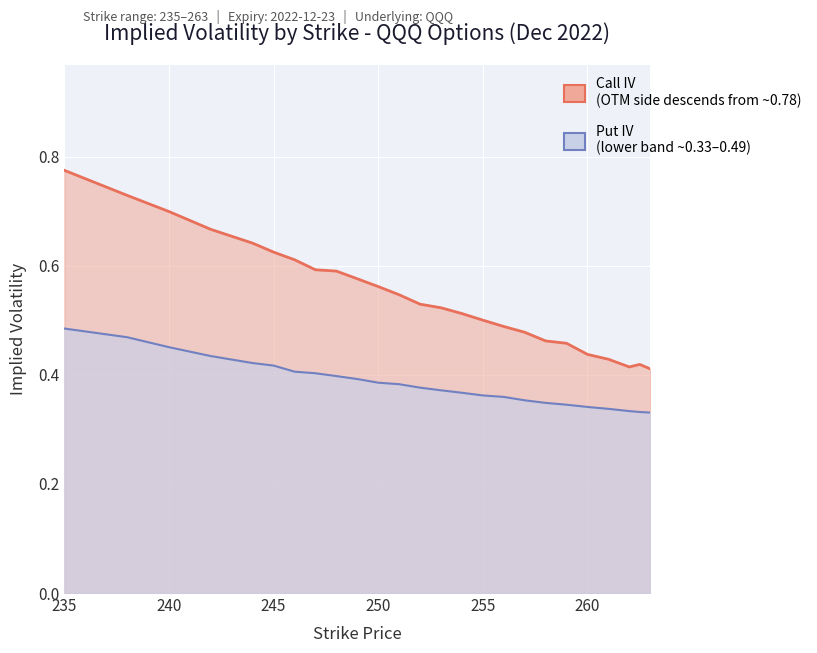

True or false: Put IV and Call IV cross at least once.

False